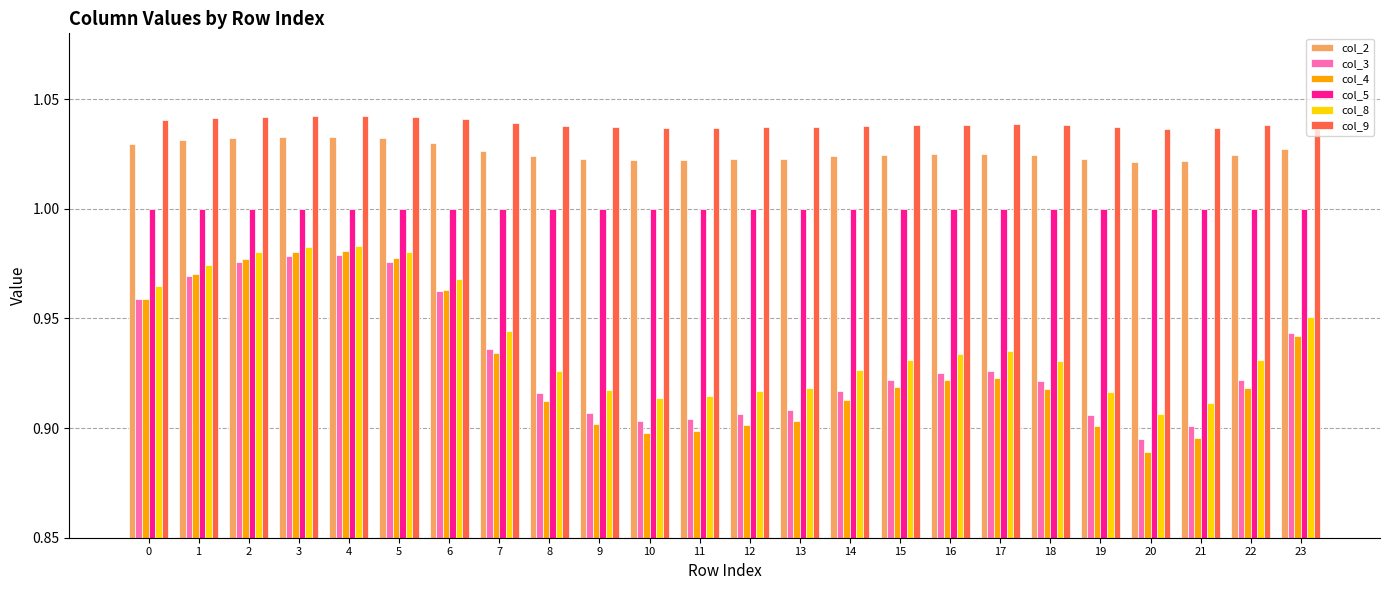

Which series has the widest spread of values?

col_4